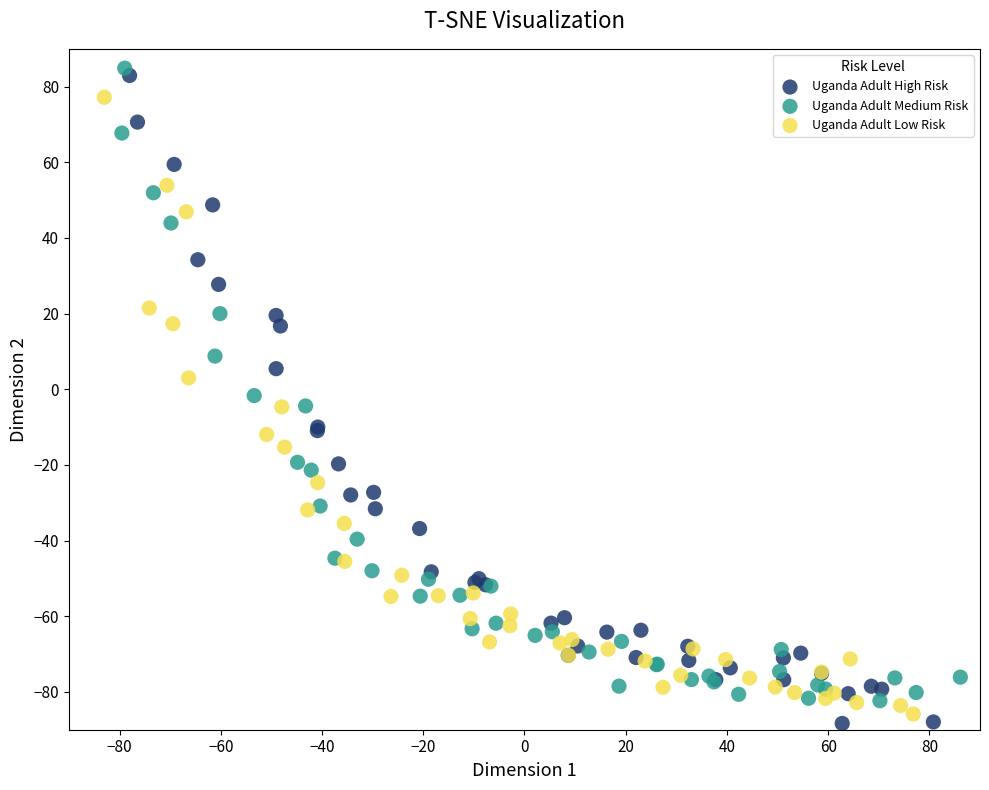

What are all the series names shown in the legend?

Uganda Adult High Risk, Uganda Adult Medium Risk, Uganda Adult Low Risk